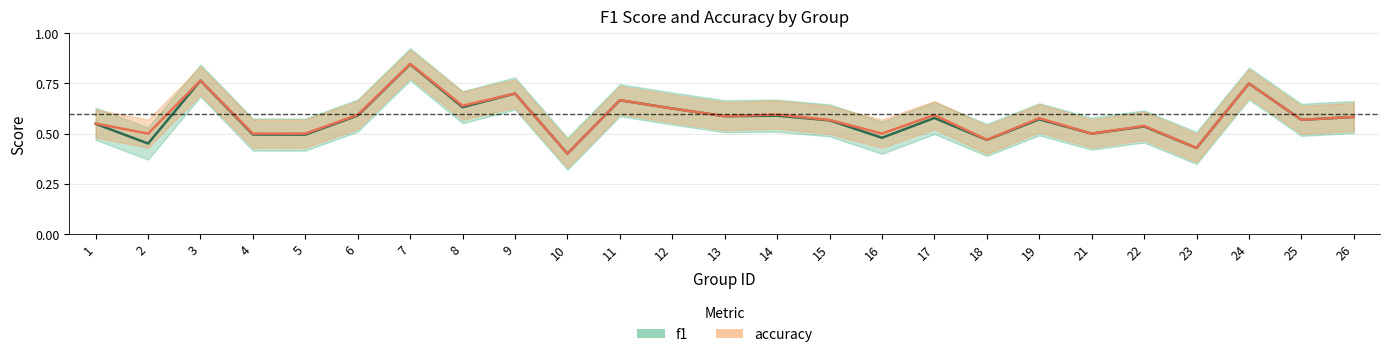

What is the sum of all accuracy values?

14.5